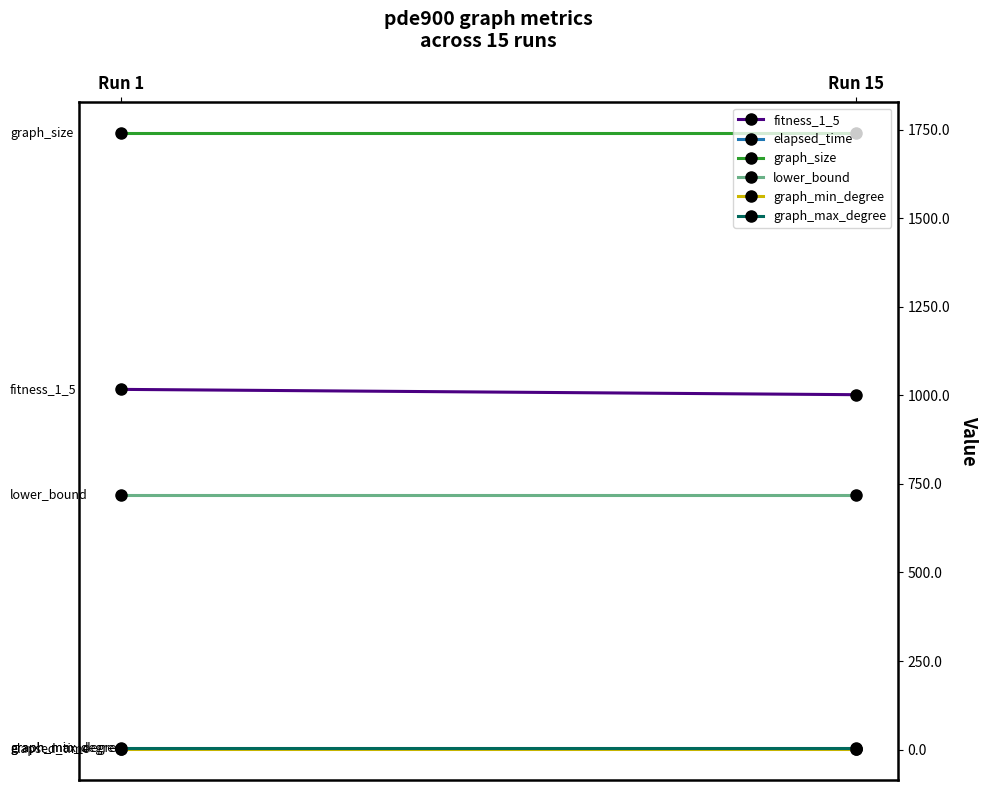

What is the difference between the elapsed_time values at Run 1 and Run 15?

0.2